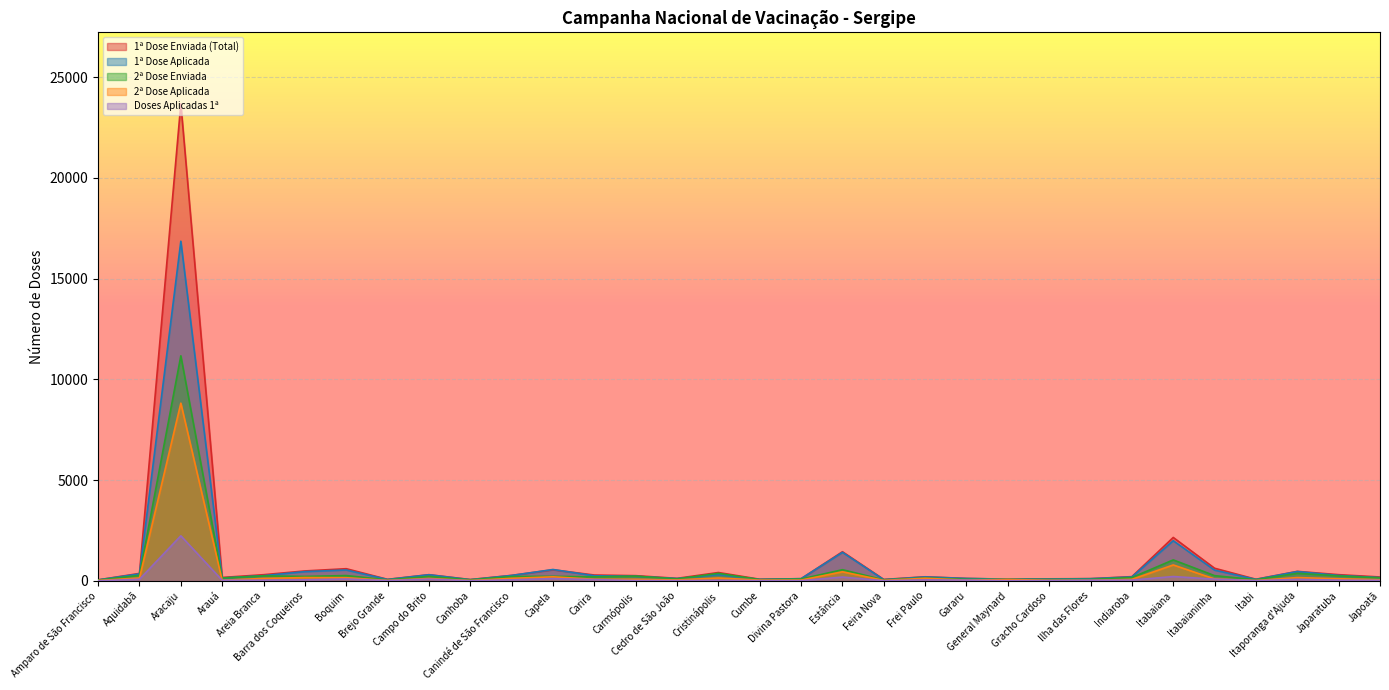

What is the sum of the 2ª Dose Enviada values at Canindé de São Francisco and Gararu?

301